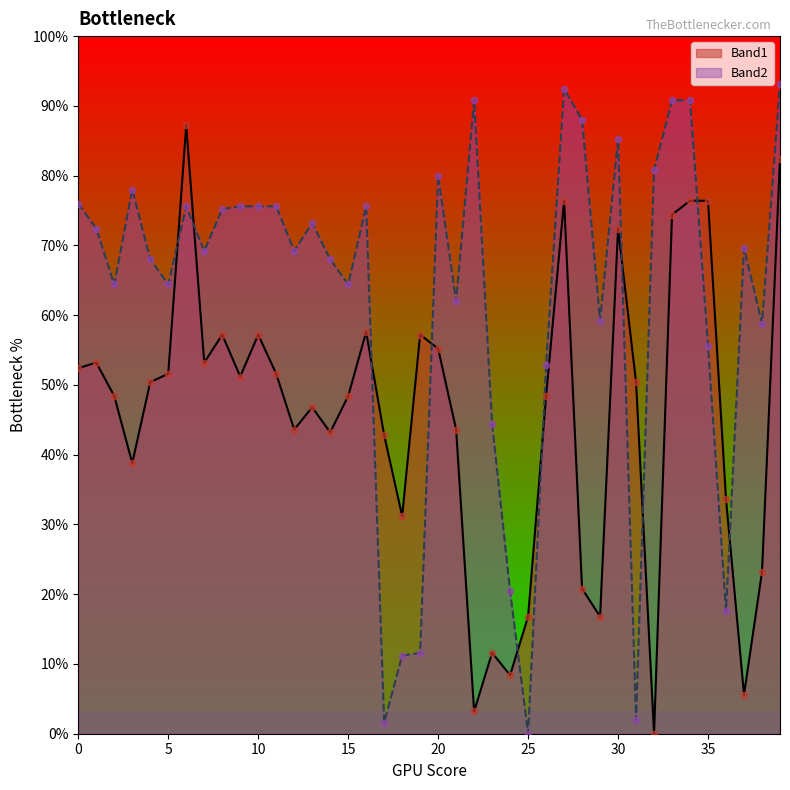

Which series contains the highest Y value?

Band2